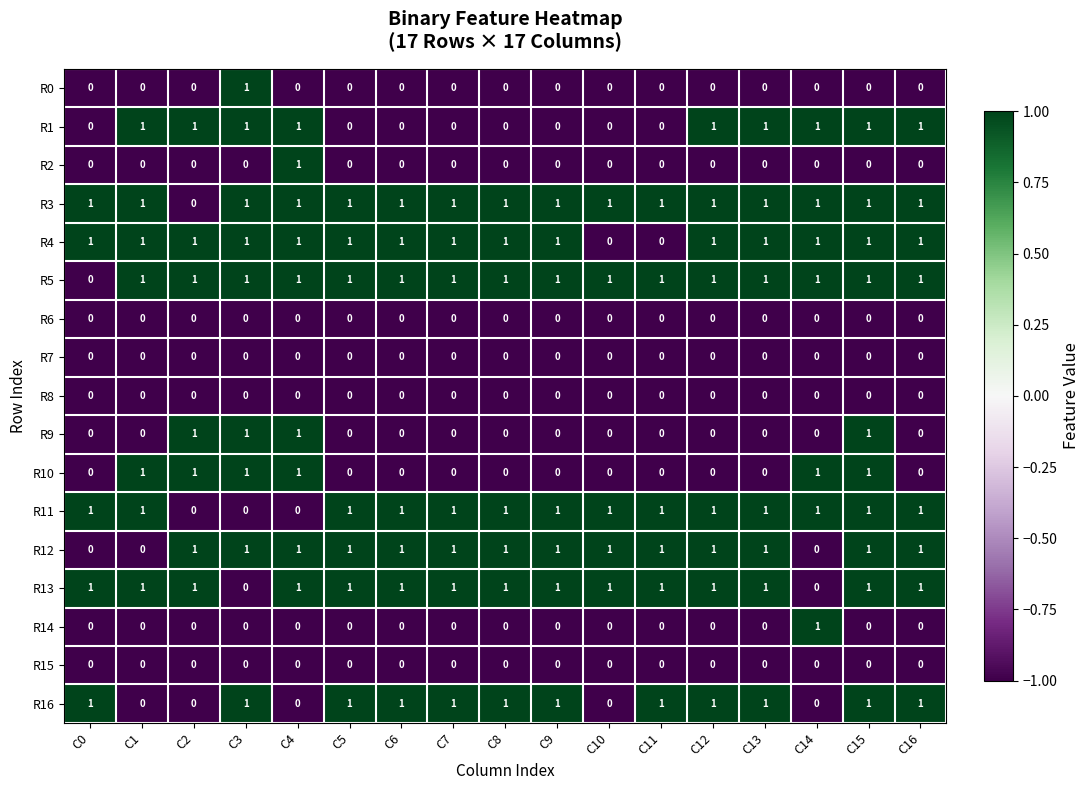

Count the R16 values in the range 0 to 1.

17